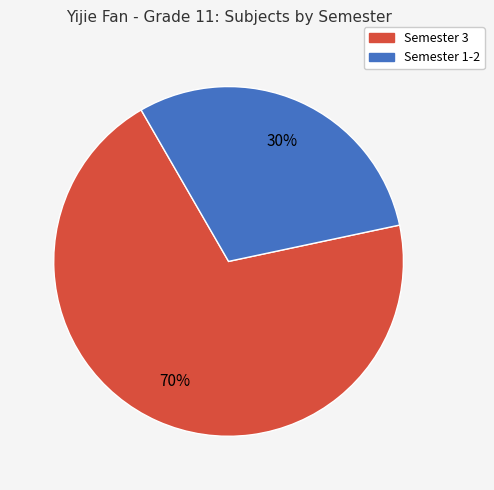

Is there any slice that represents more than half of the pie?

Yes